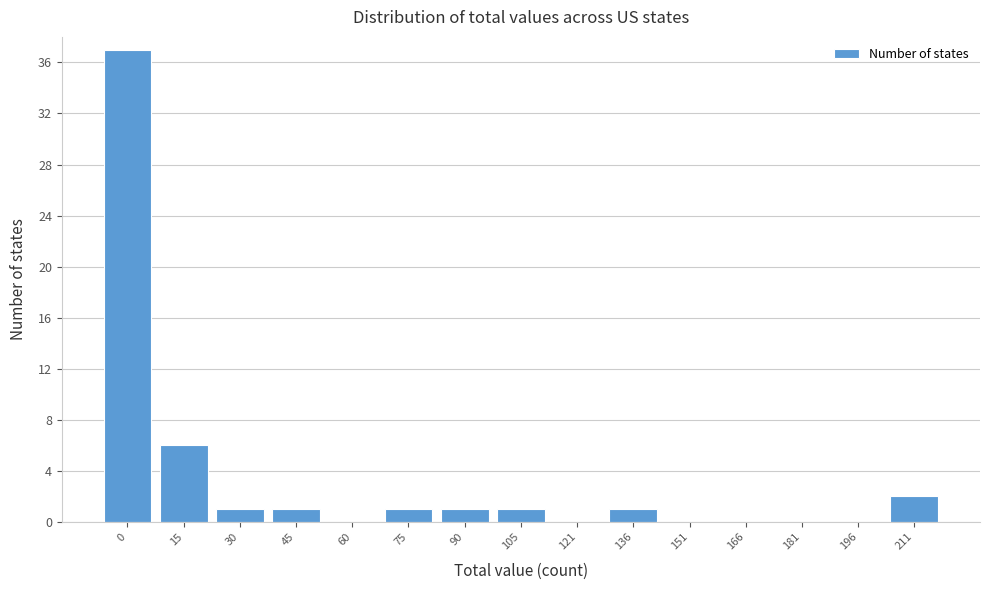

Reading right to left, what are all the values shown in this chart?

211=2	196=0	181=0	166=0	151=0	136=1	121=0	105=1	90=1	75=1	60=0	45=1	30=1	15=6	0=37